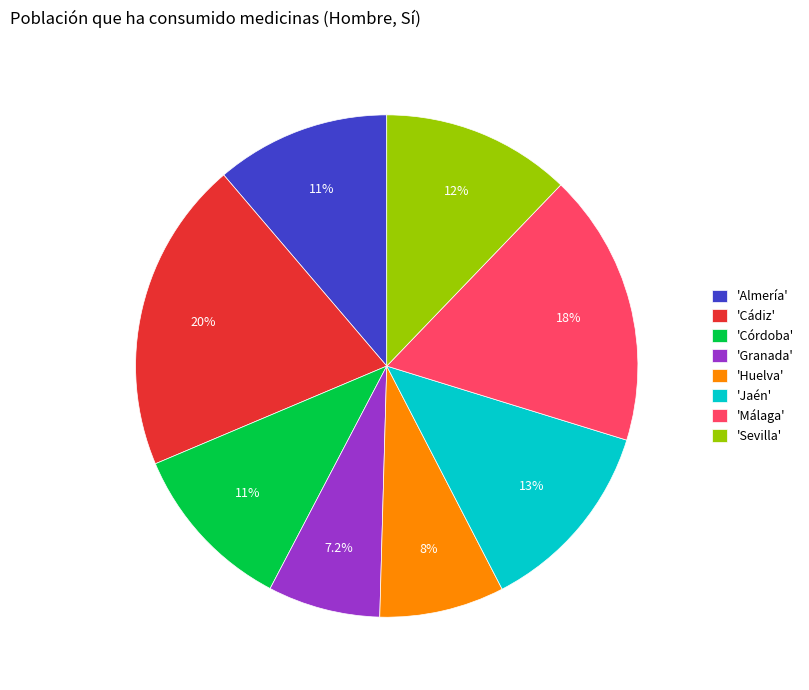

Between 'Huelva' and 'Granada', which is larger?

'Huelva'